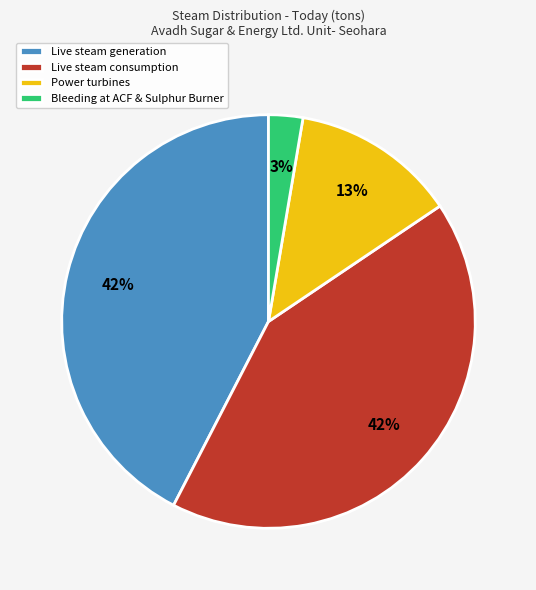

Is there a majority slice in this chart?

No